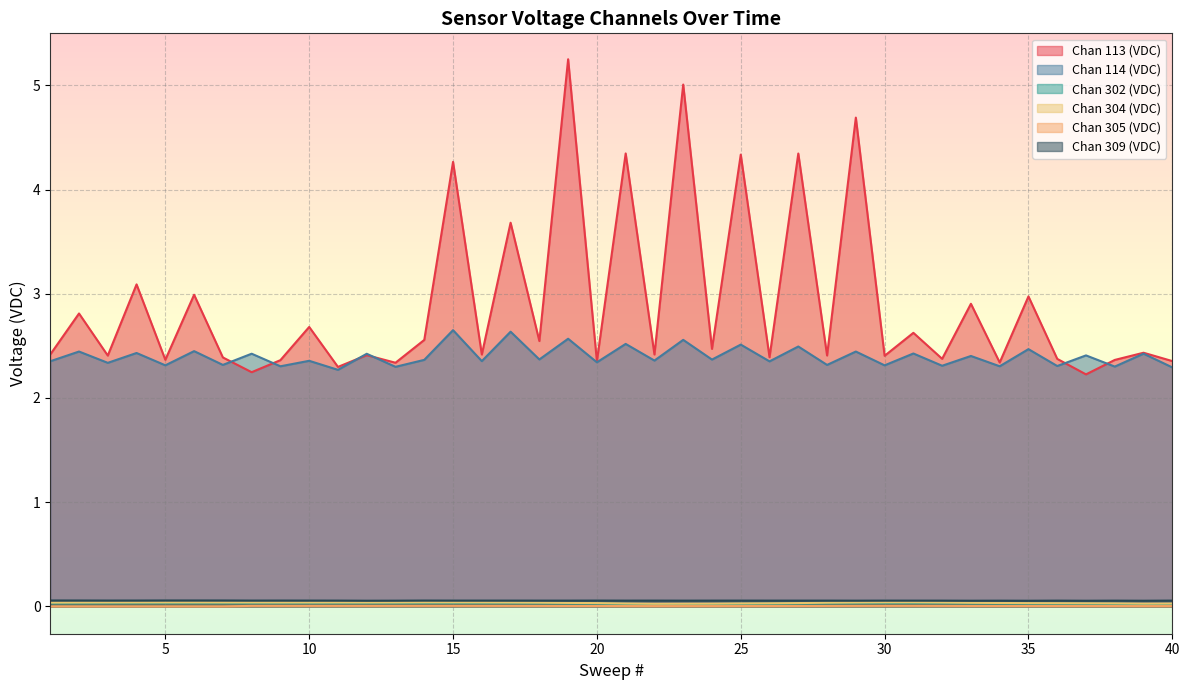

How many lines are shown in the chart?

6